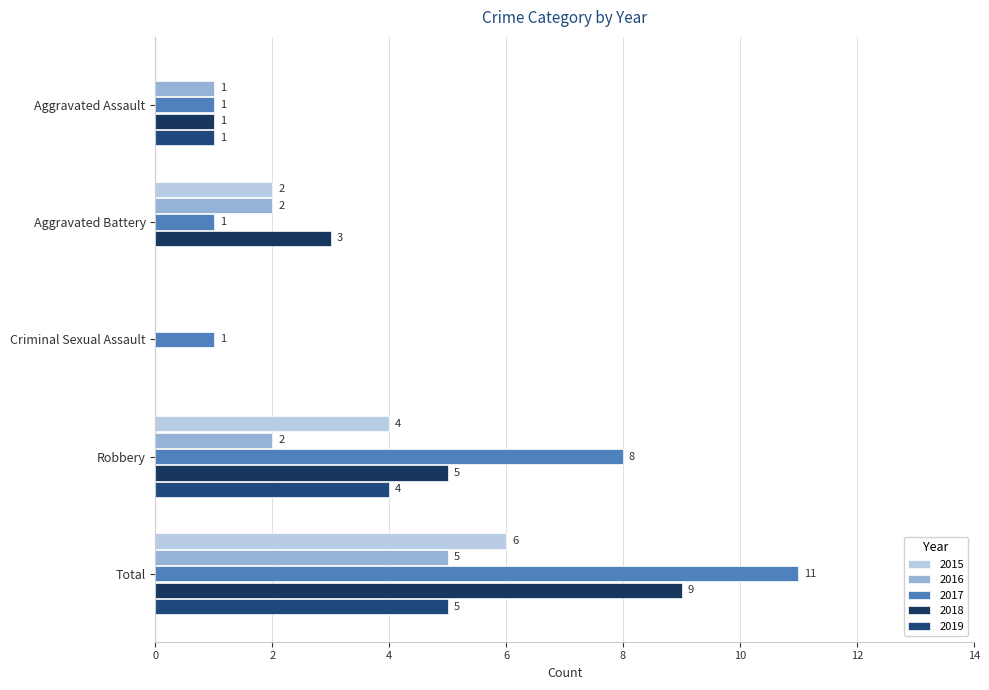

List the labels in order of 2017 value, smallest first.

Aggravated Assault, Aggravated Battery, Criminal Sexual Assault, Robbery, Total